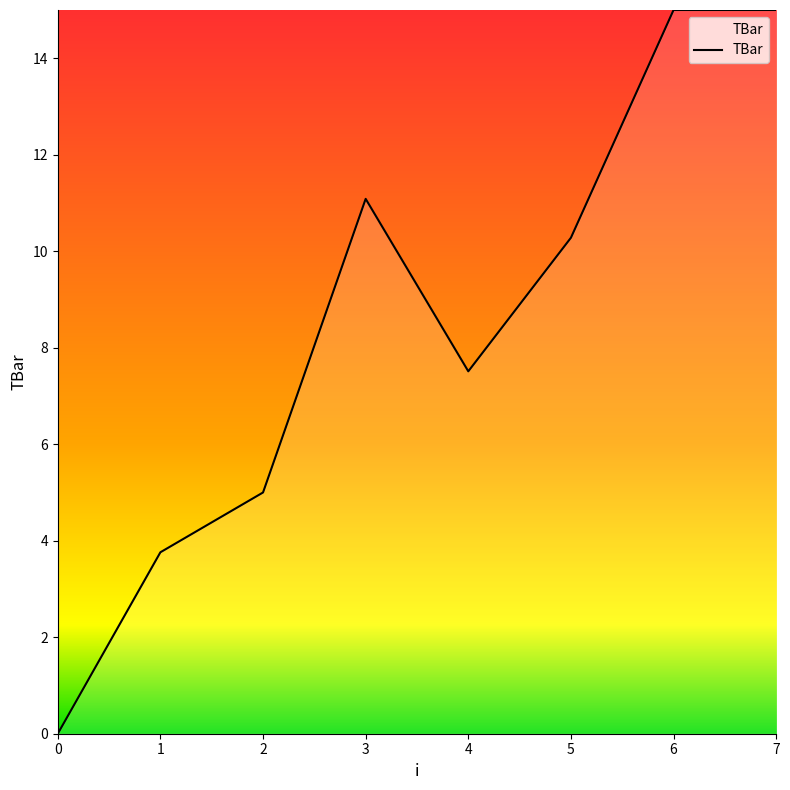

How many values exceed 10?

4